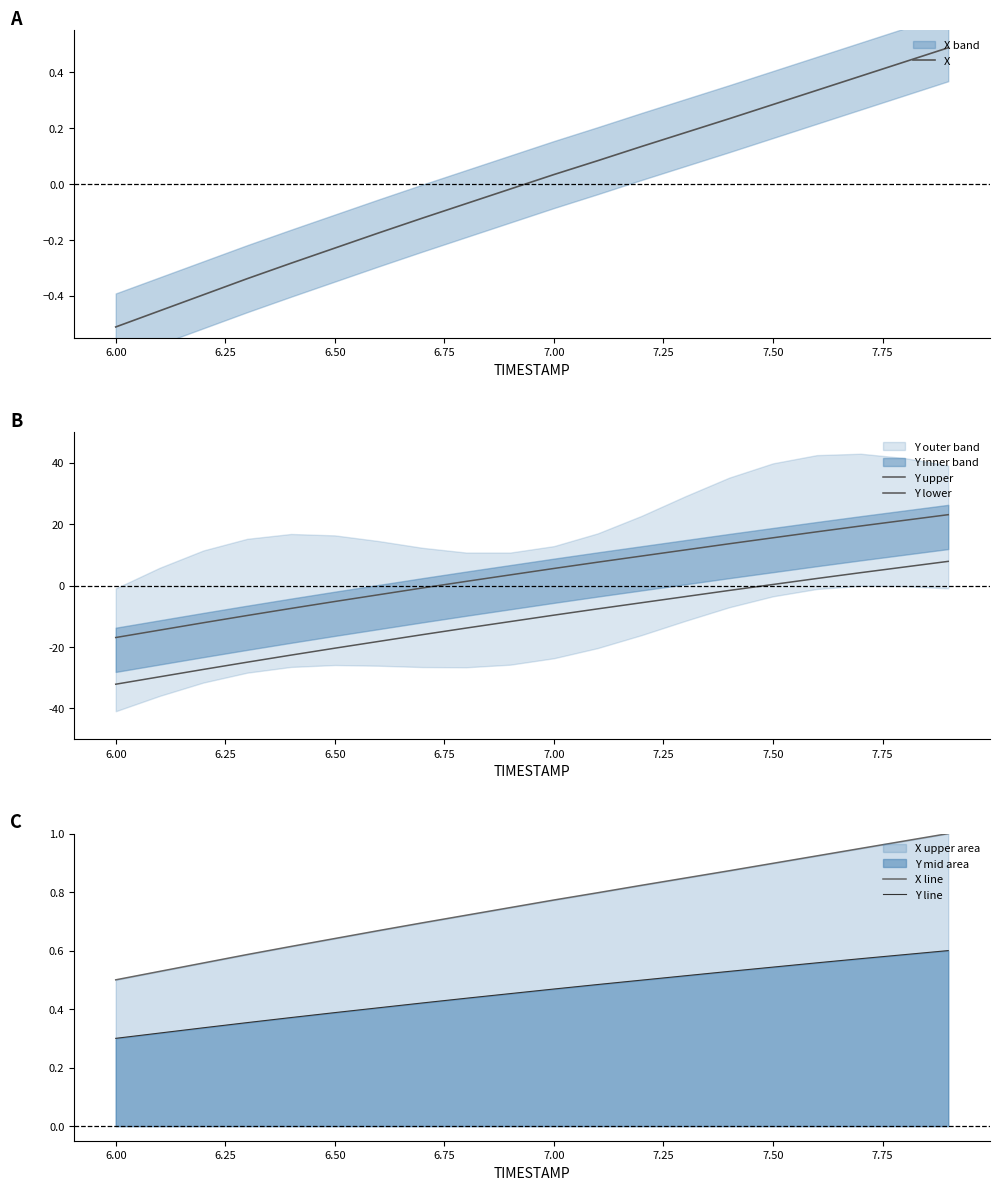

True or false: X line and Y line cross at least once.

False